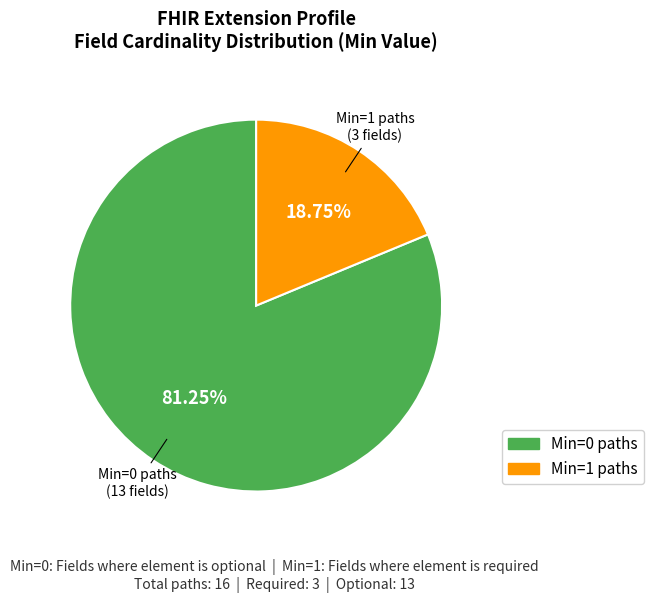

Is there a majority slice in this chart?

Yes